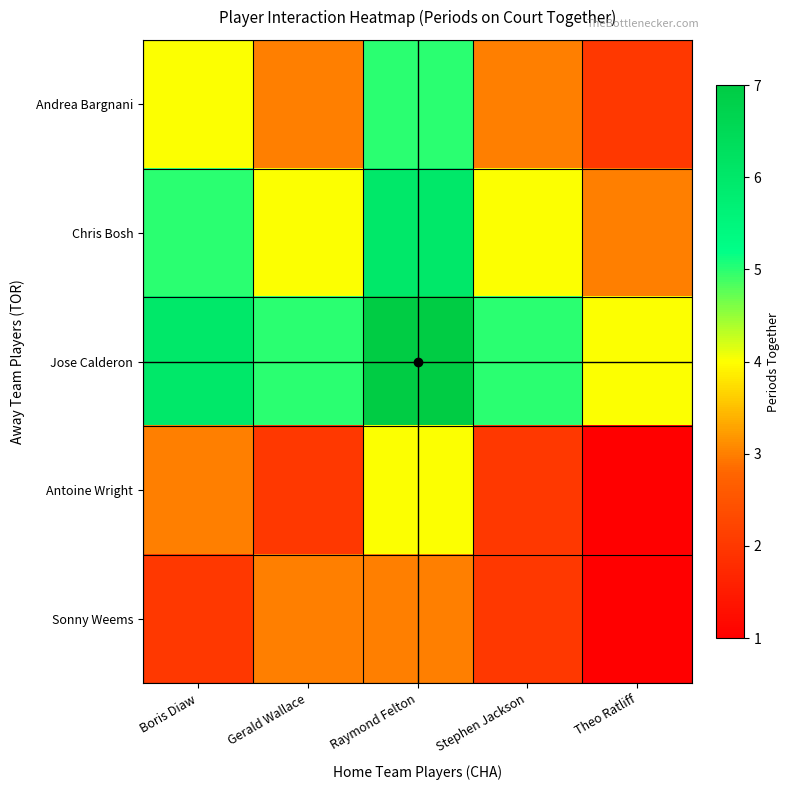

At Theo Ratliff, list the series in order from smallest to largest.

Antoine Wright, Sonny Weems, Andrea Bargnani, Chris Bosh, Jose Calderon